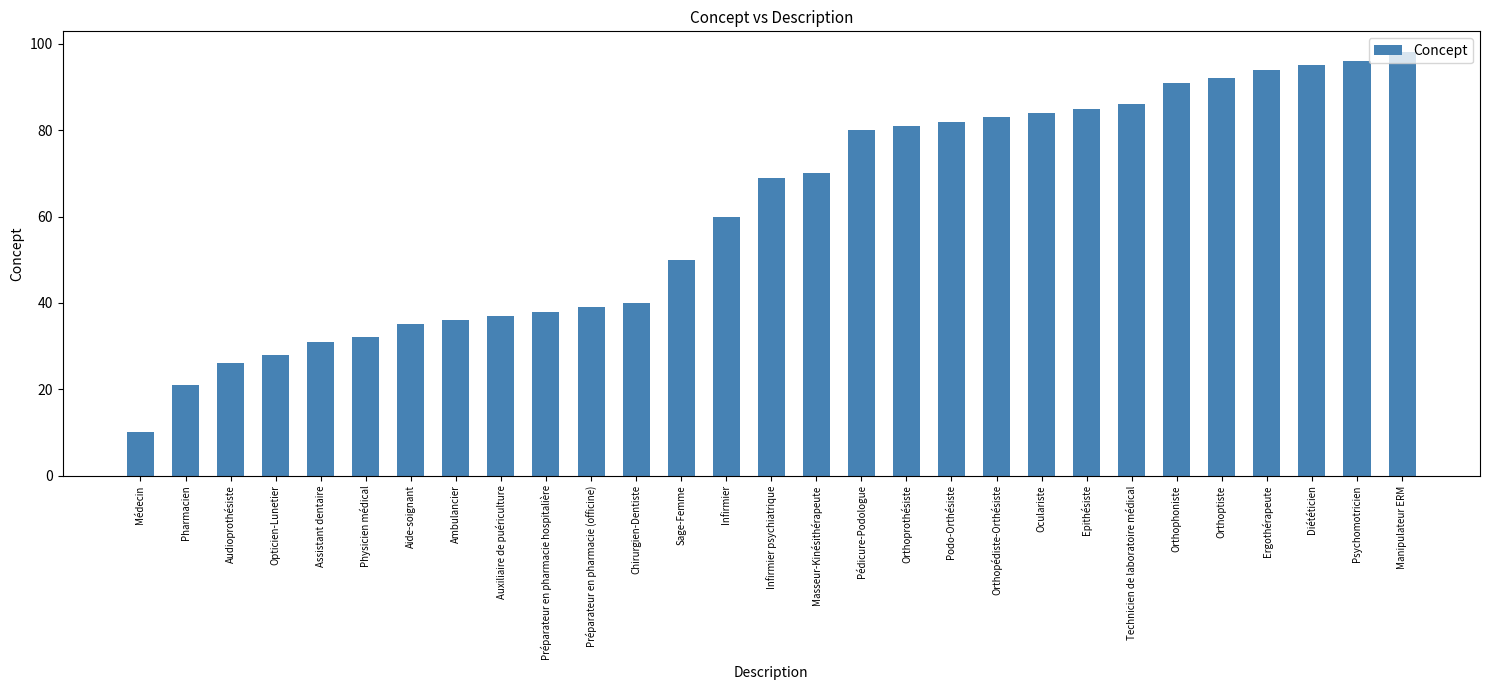

How many data points are less than 69?

14